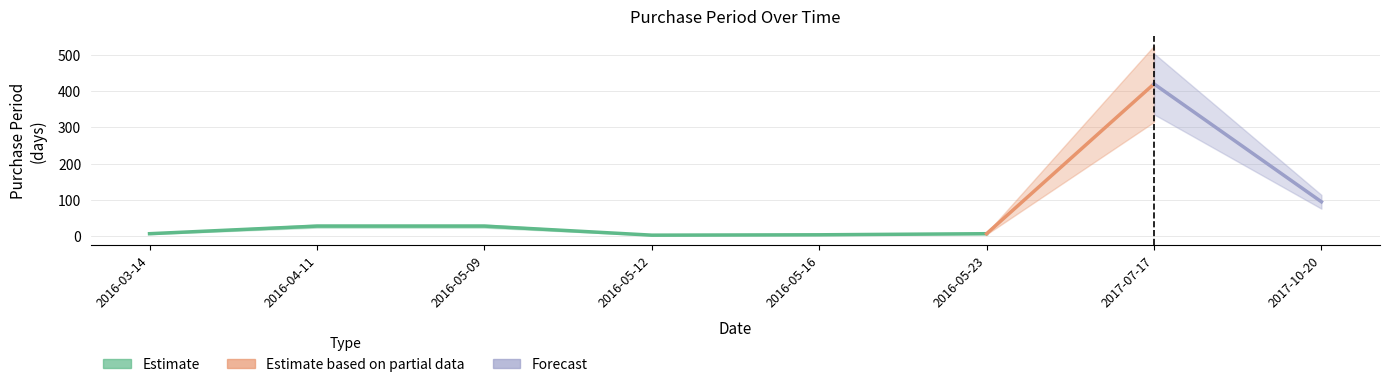

Reading left to right, what are all the values shown in this chart?

7	28	28	3	4	7	420	95